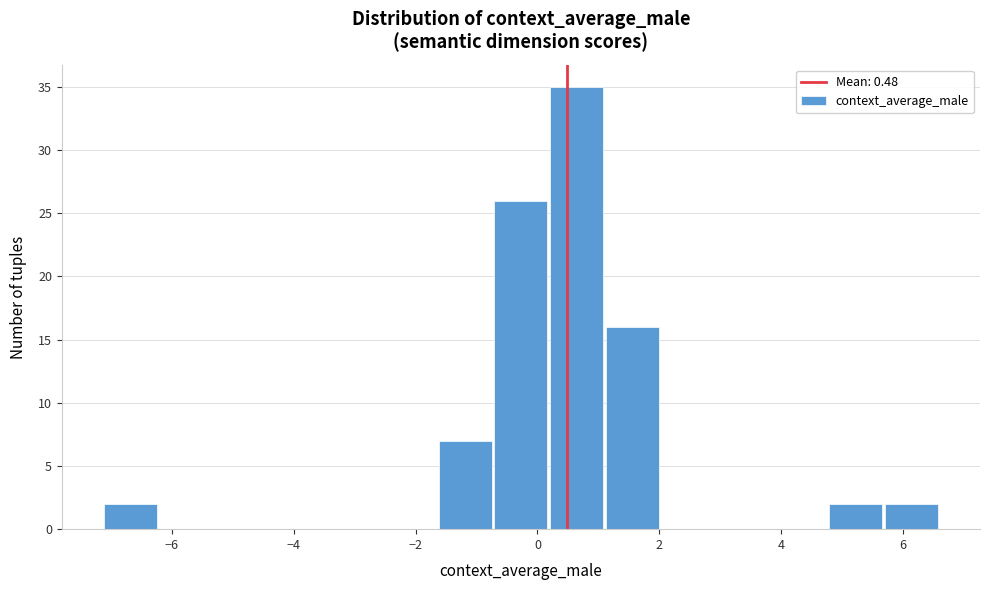

Over which range of the x-axis is the bar tallest?

0.2 to 1.2